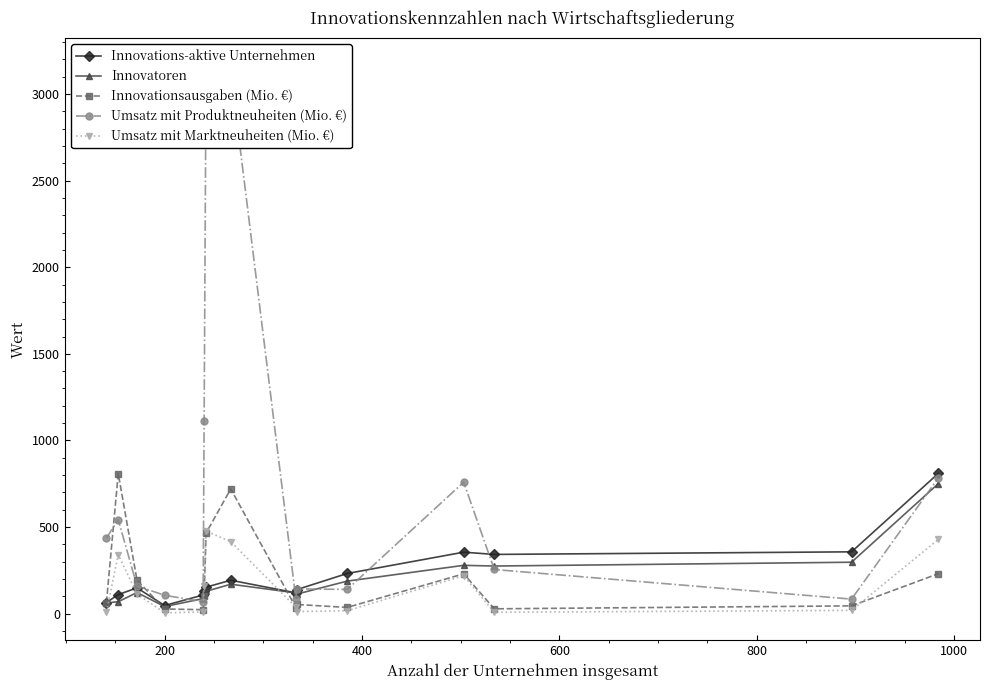

What is the highest value of the Umsatz mit Marktneuheiten (Mio. €) series?

476